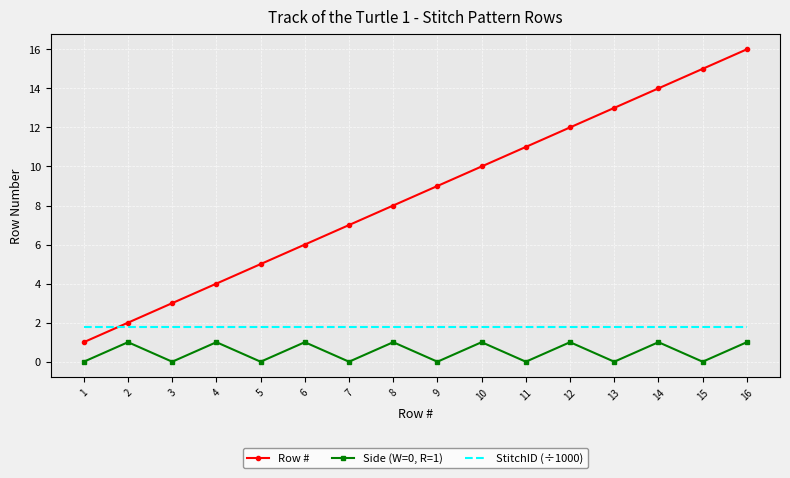

Where is the first local maximum for Side (W=0, R=1)?

2